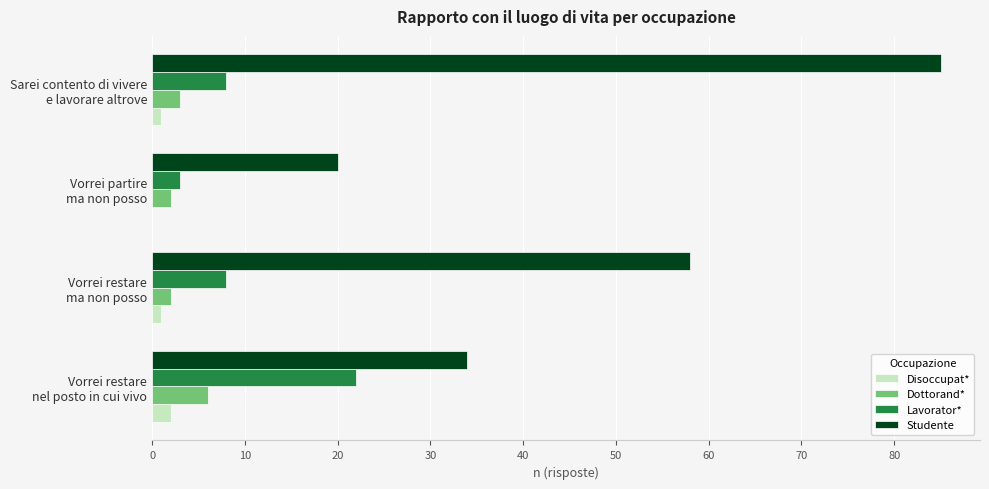

What is the sum of all Disoccupat* values?

4